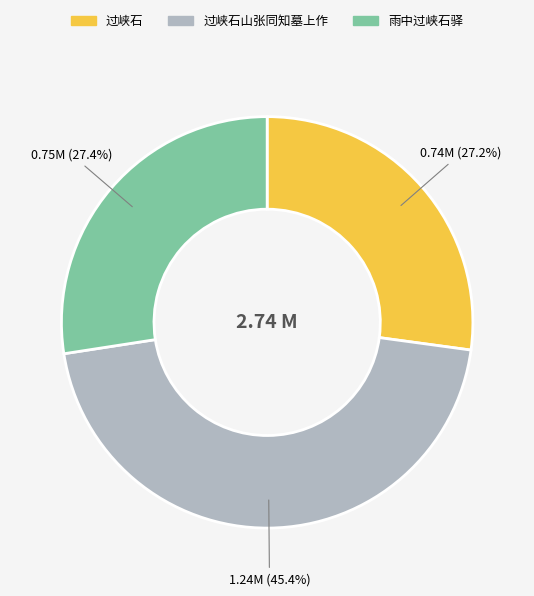

Is there any slice that represents more than half of the pie?

No